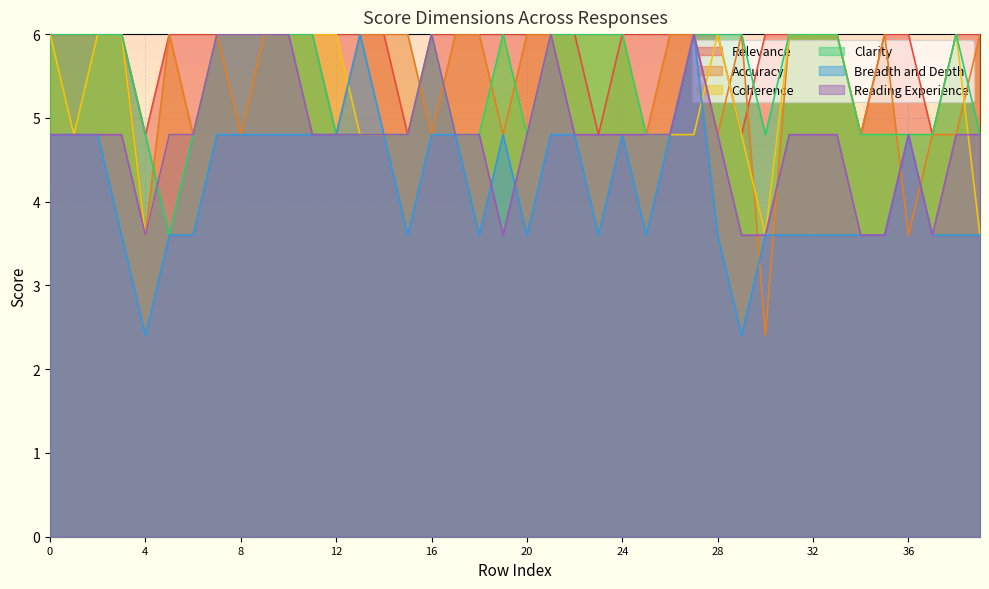

The value of Coherence at 9 is 3.6. True or false?

False